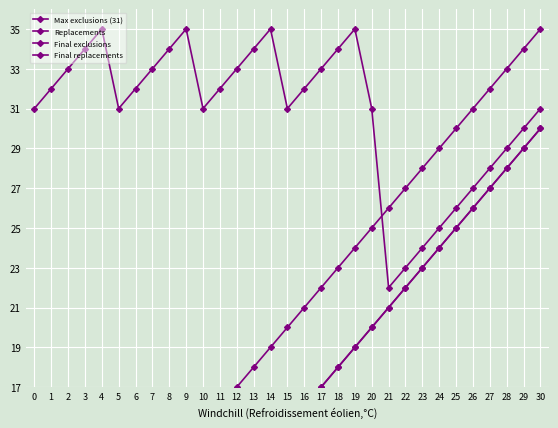

Is it true that Final replacements equals 46 at 7?

False